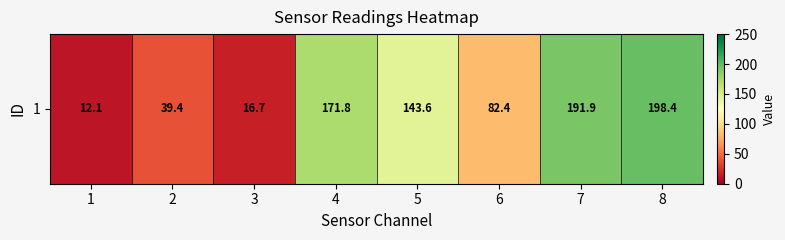

What is the sum of all values?

856.3